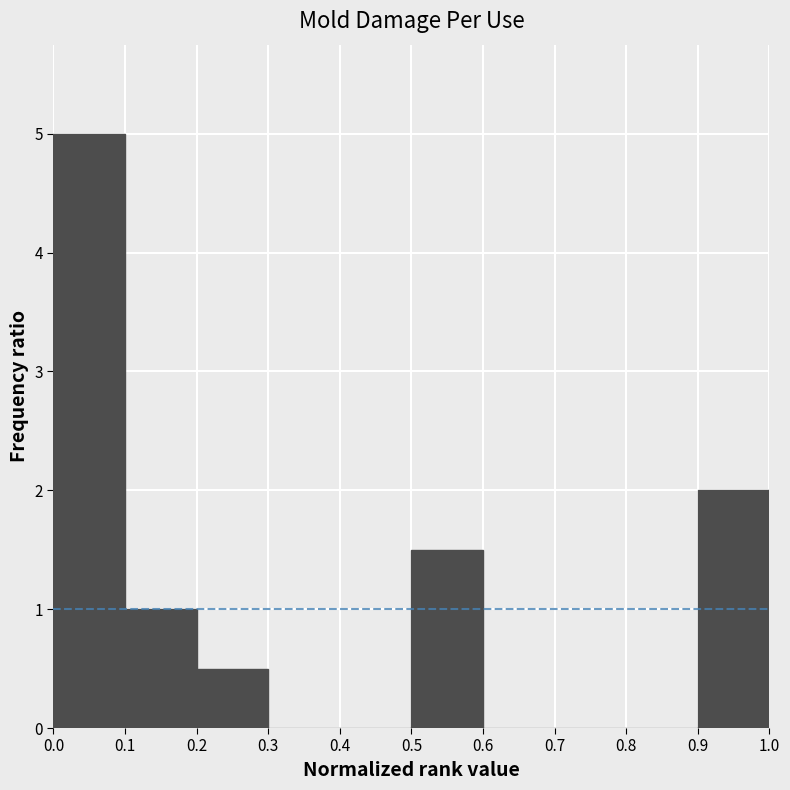

Over which range of the x-axis is the bar tallest?

0.0 to 0.1